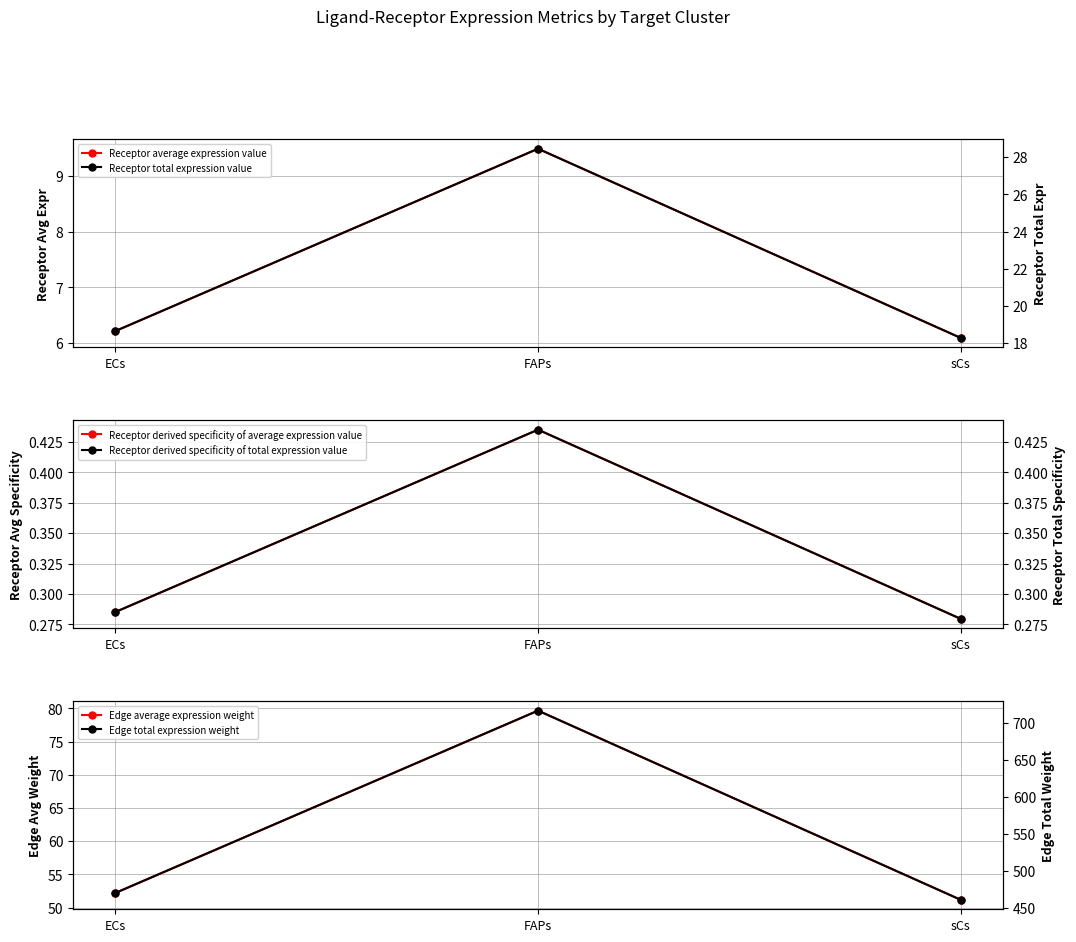

What is the difference between the highest and lowest values at FAPs?

716.4